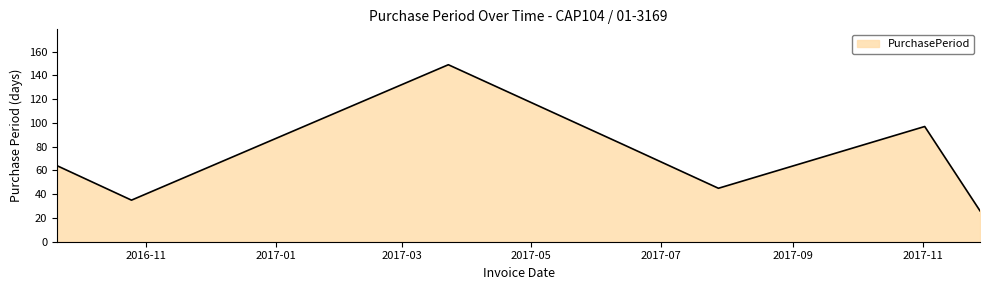

What is the minimum value shown in the chart?

26